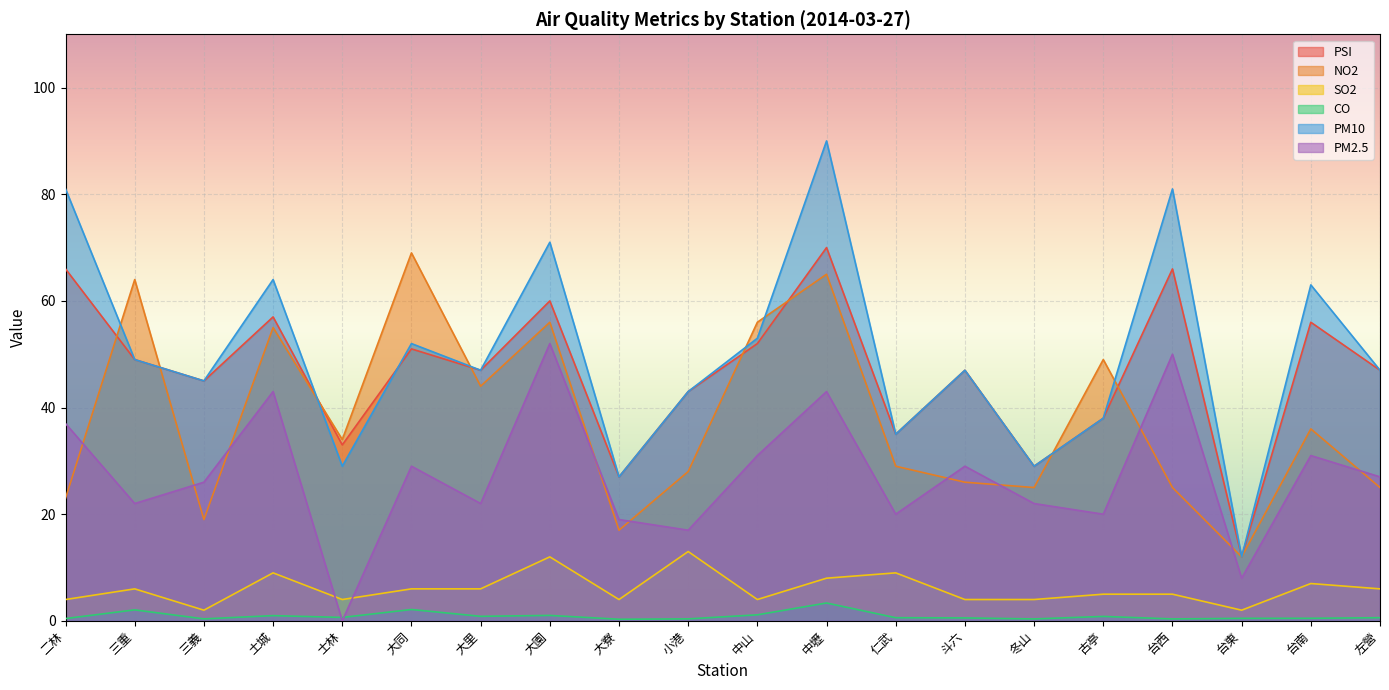

Reading right to left, what are all the values shown in this chart?

PSI: 左營=47.0	台南=56.0	台東=12.0	台西=66.0	古亭=38.0	冬山=29.0	斗六=47.0	仁武=35.0	中壢=70.0	中山=52.0	小港=43.0	大寮=27.0	大園=60.0	大里=47.0	大同=51.0	士林=33.0	土城=57.0	三義=45.0	三重=49.0	二林=66.0
NO2: 左營=25.0	台南=36.0	台東=12.0	台西=25.0	古亭=49.0	冬山=25.0	斗六=26.0	仁武=29.0	中壢=65.0	中山=56.0	小港=28.0	大寮=17.0	大園=56.0	大里=44.0	大同=69.0	士林=34.0	土城=55.0	三義=19.0	三重=64.0	二林=23.0
SO2: 左營=6.0	台南=7.0	台東=2.0	台西=5.0	古亭=5.0	冬山=4.0	斗六=4.0	仁武=9.0	中壢=8.0	中山=4.0	小港=13.0	大寮=4.0	大園=12.0	大里=6.0	大同=6.0	士林=4.0	土城=9.0	三義=2.0	三重=6.0	二林=4.0
CO: 左營=0.6	台南=0.5	台東=0.5	台西=0.4	古亭=0.8	冬山=0.4	斗六=0.6	仁武=0.6	中壢=3.4	中山=1.1	小港=0.4	大寮=0.3	大園=1.0	大里=0.8	大同=2.1	士林=0.6	土城=1.0	三義=0.4	三重=2.1	二林=0.4
PM10: 左營=47.0	台南=63.0	台東=12.0	台西=81.0	古亭=38.0	冬山=29.0	斗六=47.0	仁武=35.0	中壢=90.0	中山=53.0	小港=43.0	大寮=27.0	大園=71.0	大里=47.0	大同=52.0	士林=29.0	土城=64.0	三義=45.0	三重=49.0	二林=81.0
PM2.5: 左營=27.0	台南=31.0	台東=8.0	台西=50.0	古亭=20.0	冬山=22.0	斗六=29.0	仁武=20.0	中壢=43.0	中山=31.0	小港=17.0	大寮=19.0	大園=52.0	大里=22.0	大同=29.0	士林=0.0	土城=43.0	三義=26.0	三重=22.0	二林=37.0